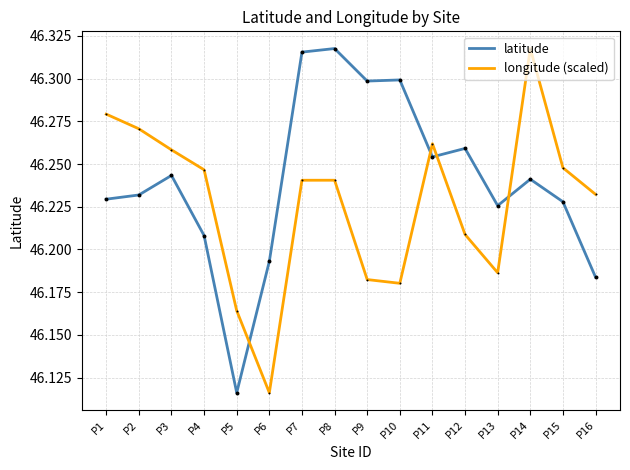

At how many categories does at least one series exceed 46?

16